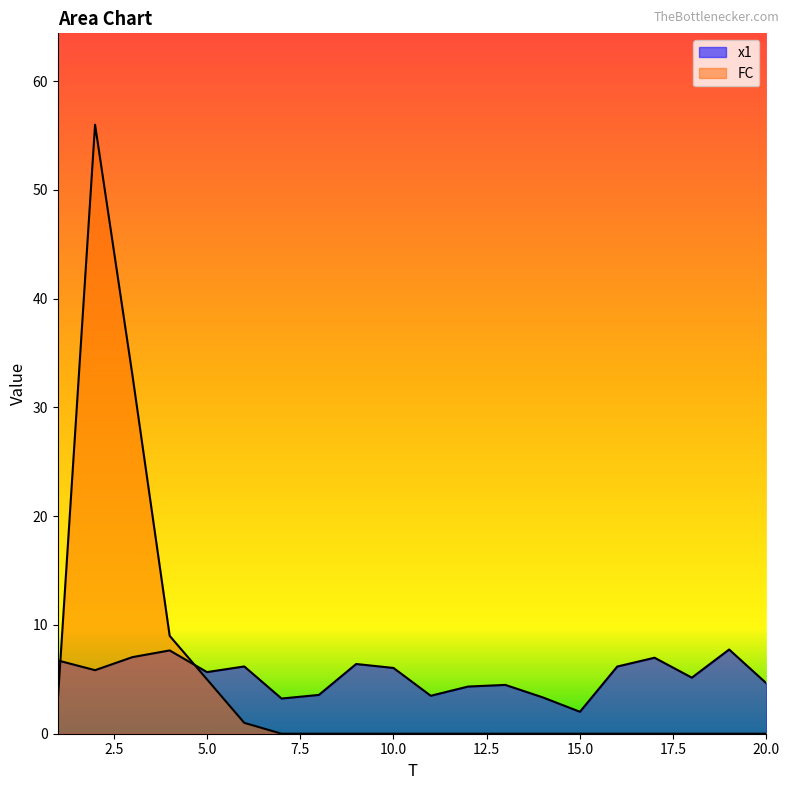

What is the value of the x1 point at the 4th from the left?

7.7